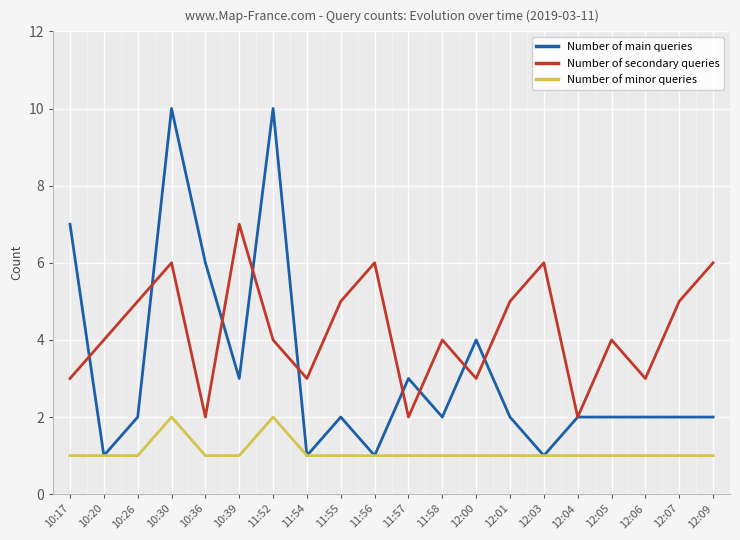

The Number of main queries series shows 1 at 12:09. True or false?

False